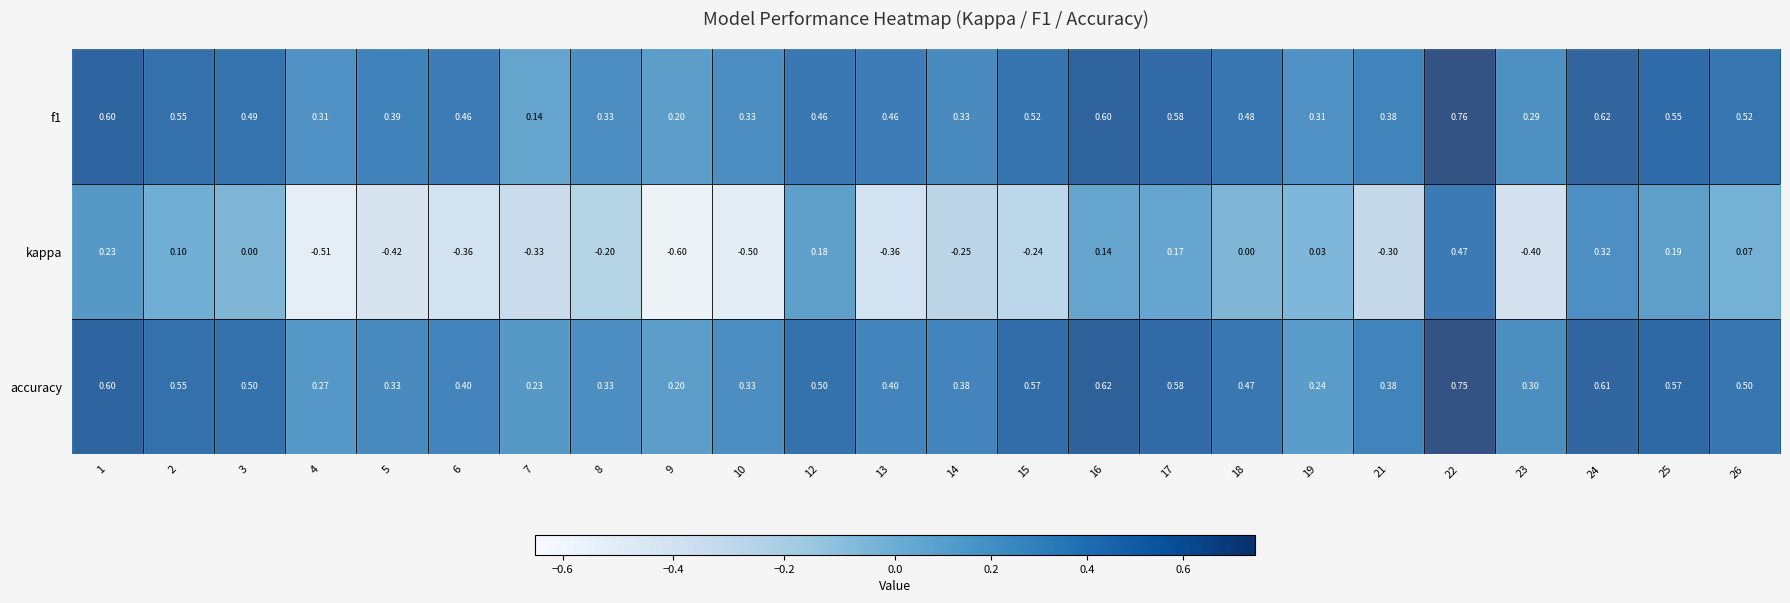

How many distinct data groups are displayed?

3